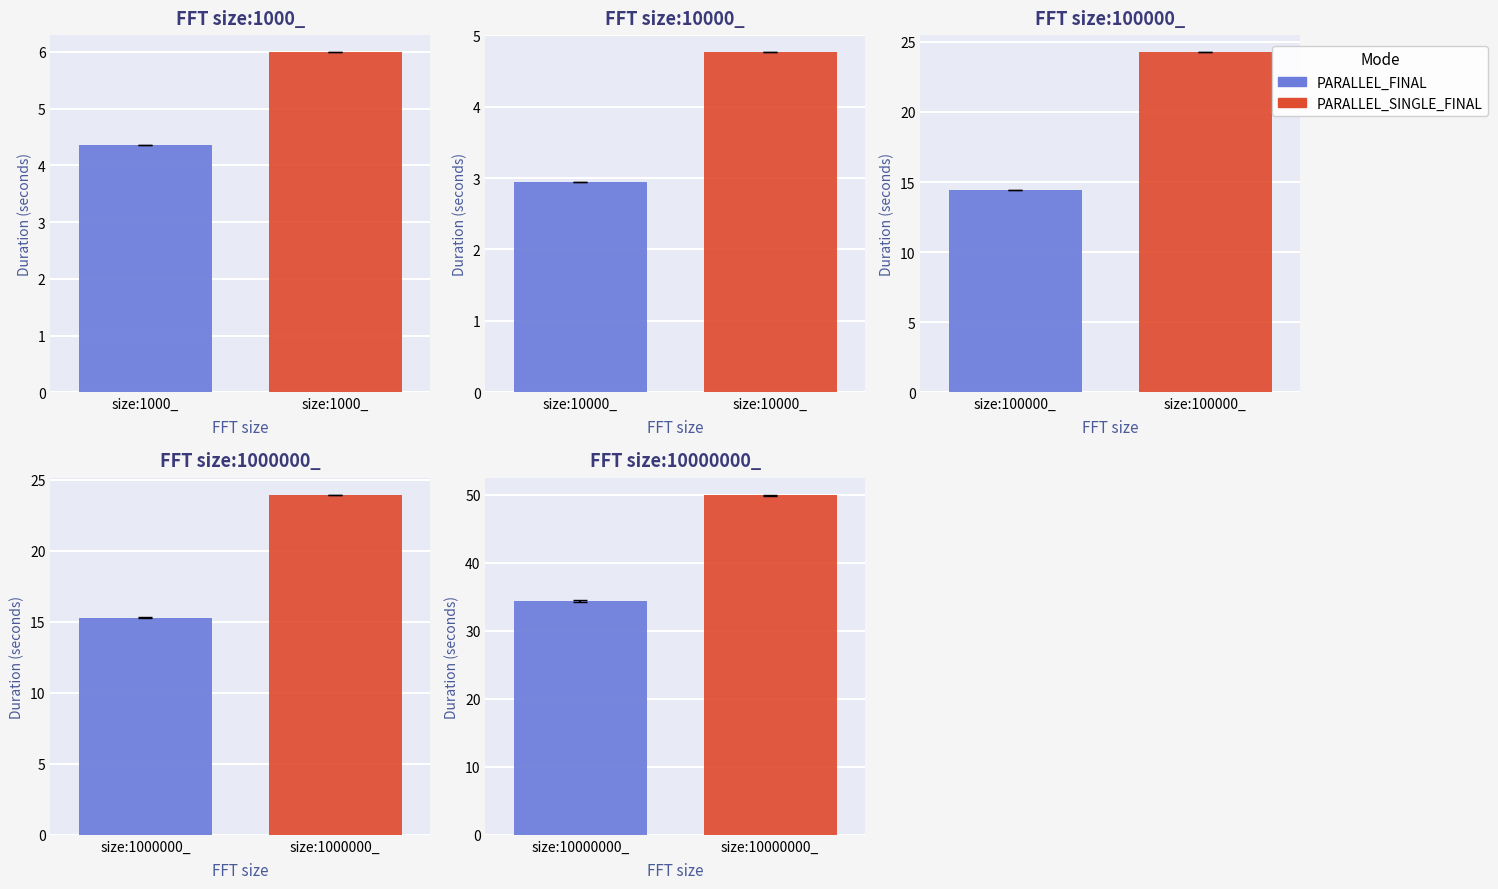

How many groups of bars are there?

5